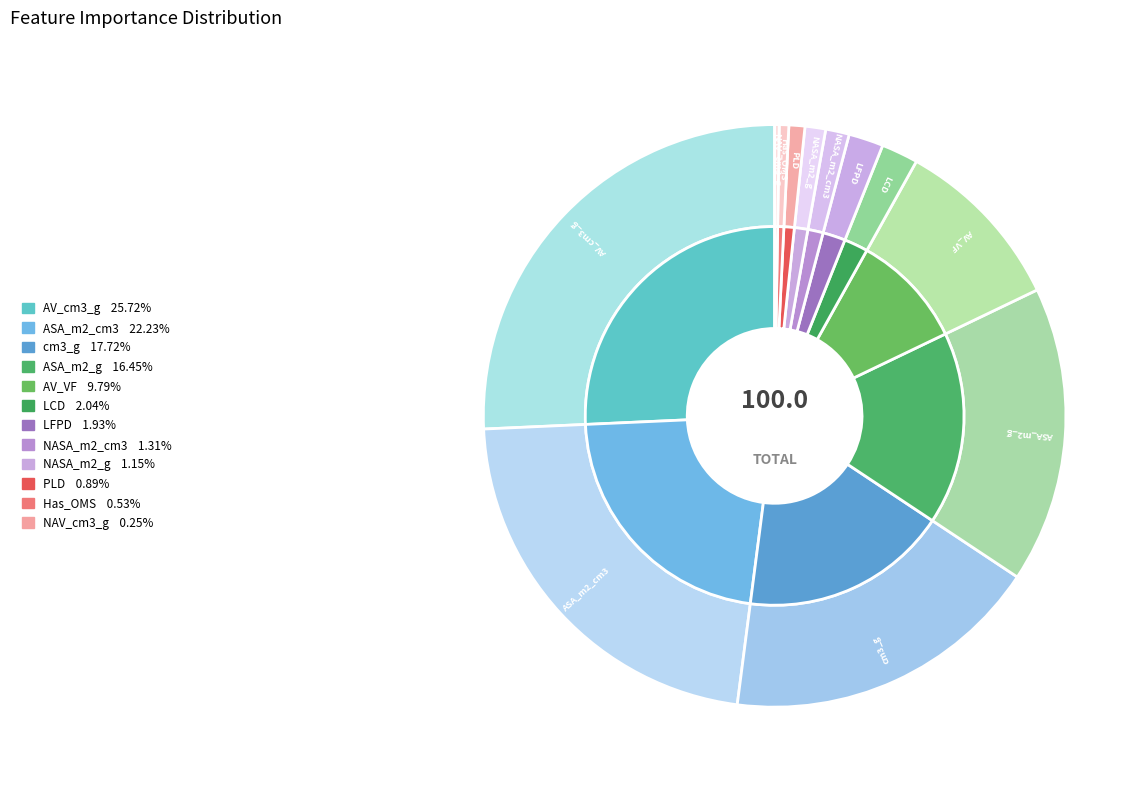

Does any single category account for the majority?

No